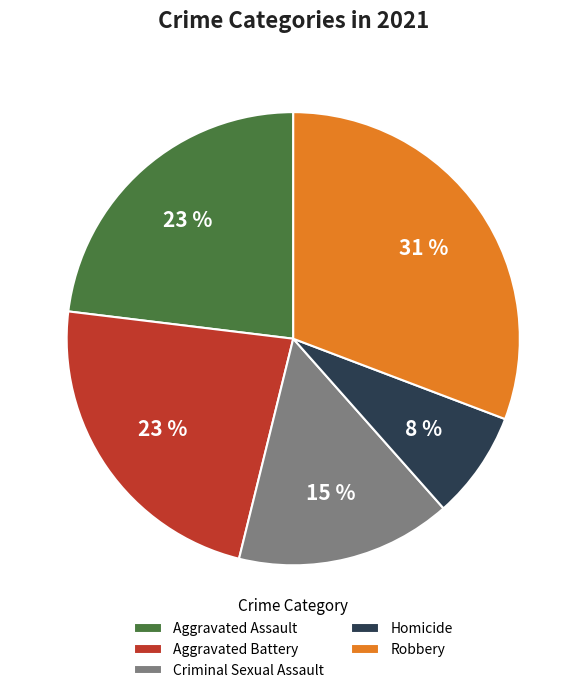

The Aggravated Assault slice represents 23% of the pie. True or false?

True